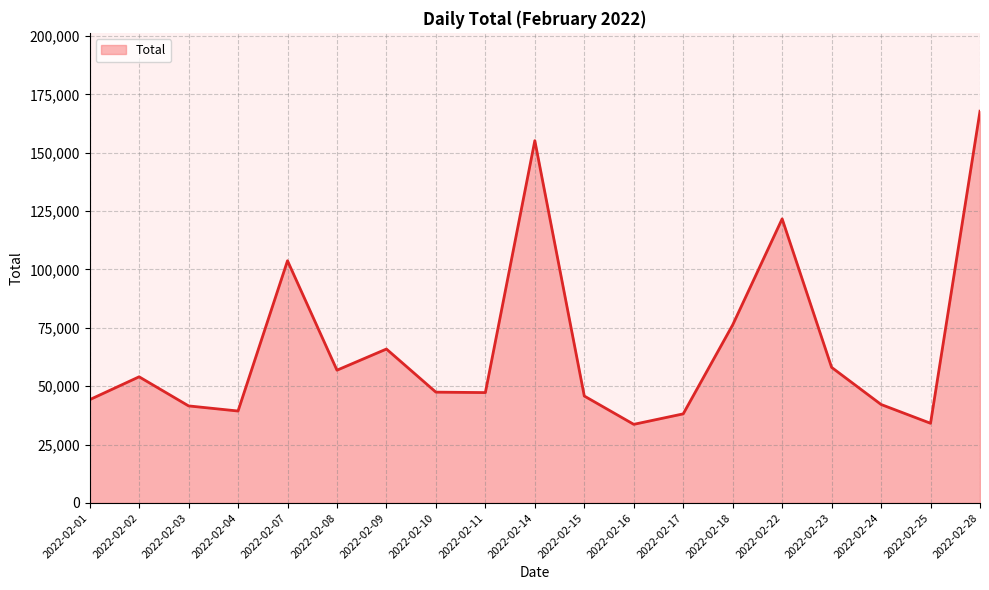

What is the greatest value displayed?

167788.6